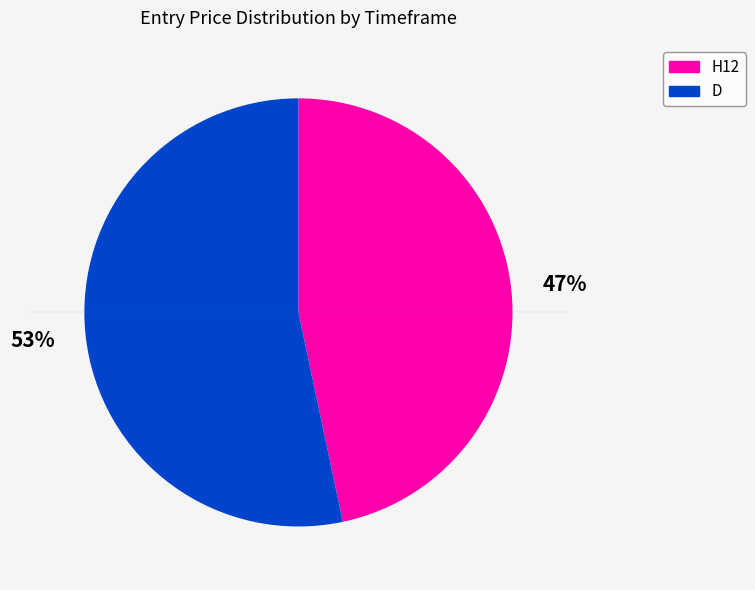

To the nearest percent, what is the average slice percentage?

50%